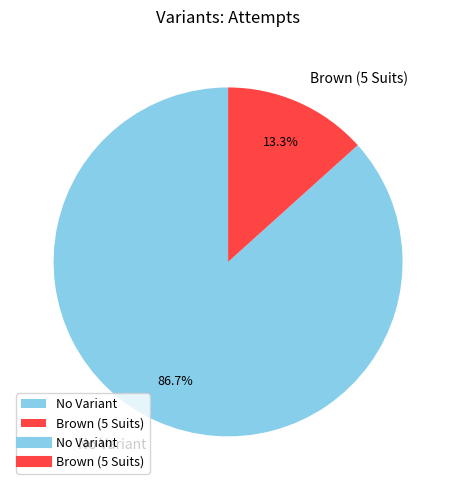

What is the ratio of the value at No Variant to the value at Brown (5 Suits)?

6.5